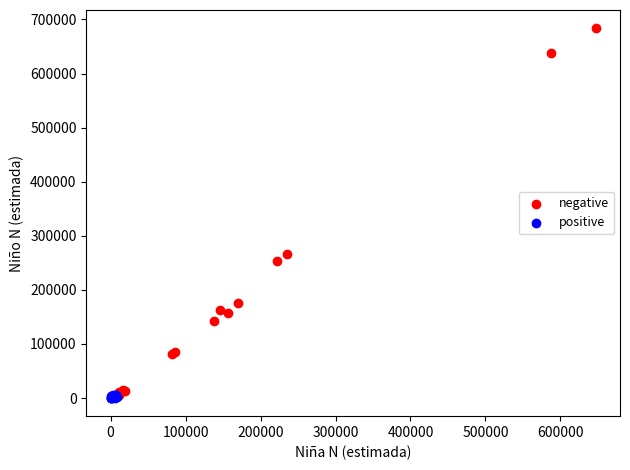

Which series has the widest spread of Y values?

negative